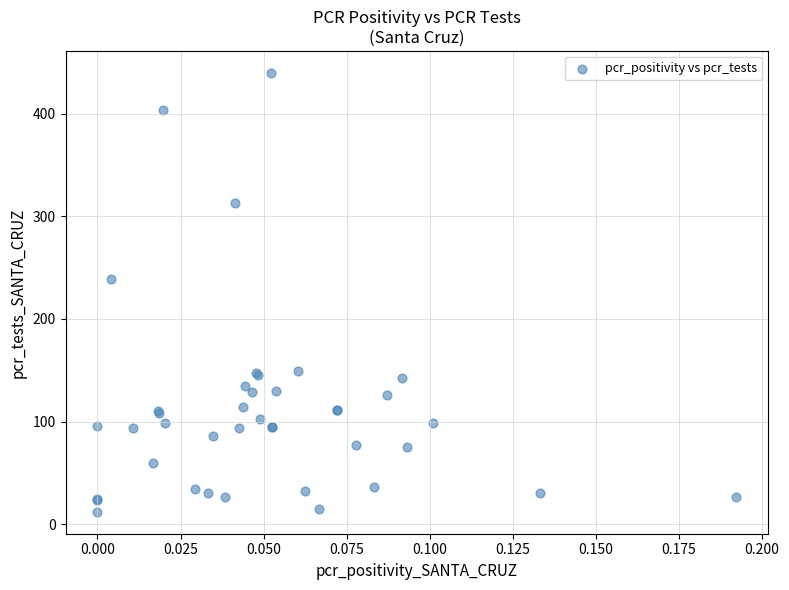

What Y value in the scatter plot is closest to 226?

239